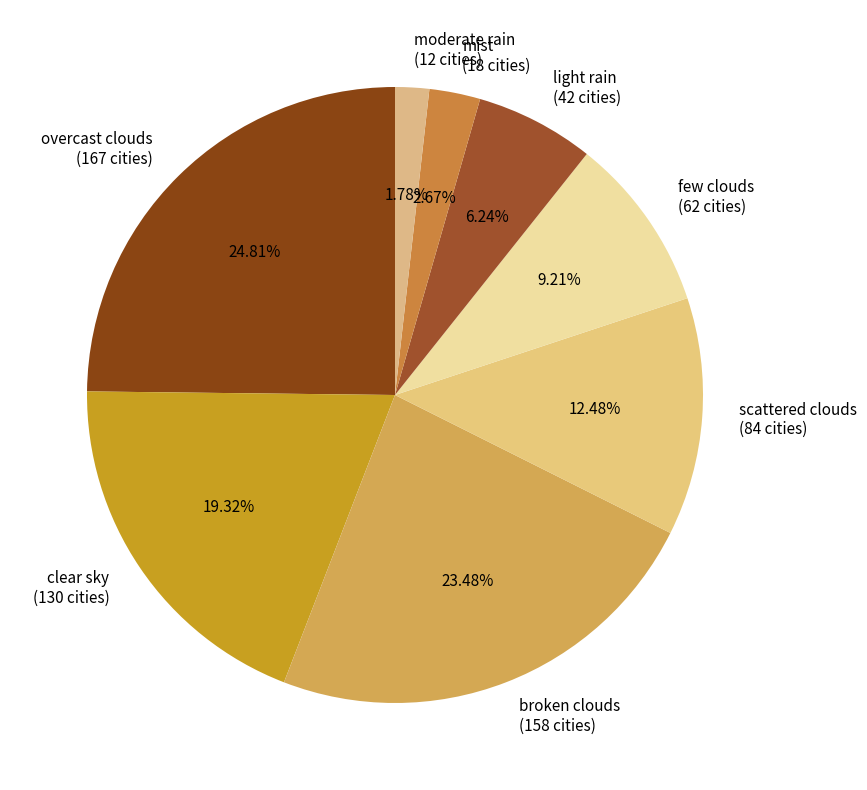

What percentage is the broken clouds slice, to the nearest percent?

23%